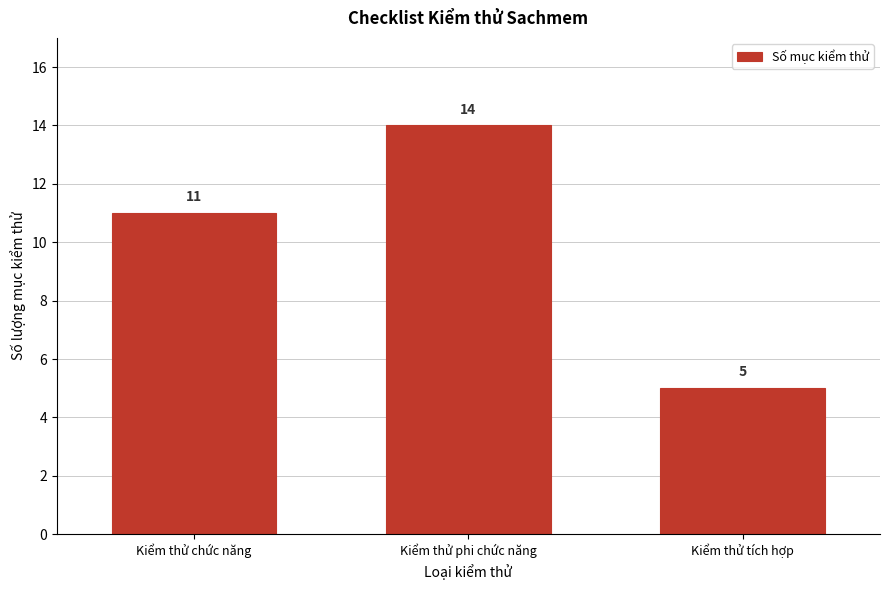

Reading left to right, extract all data points from this chart.

Kiểm thử chức năng=11	Kiểm thử phi chức năng=14	Kiểm thử tích hợp=5